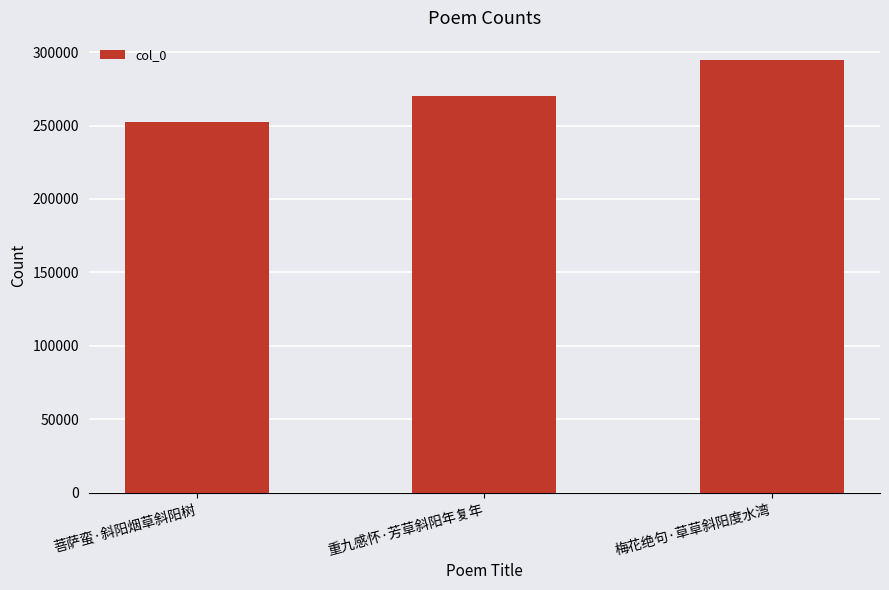

What is the approximate value at 梅花绝句·草草斜阳度水湾, to the nearest 100?

295000